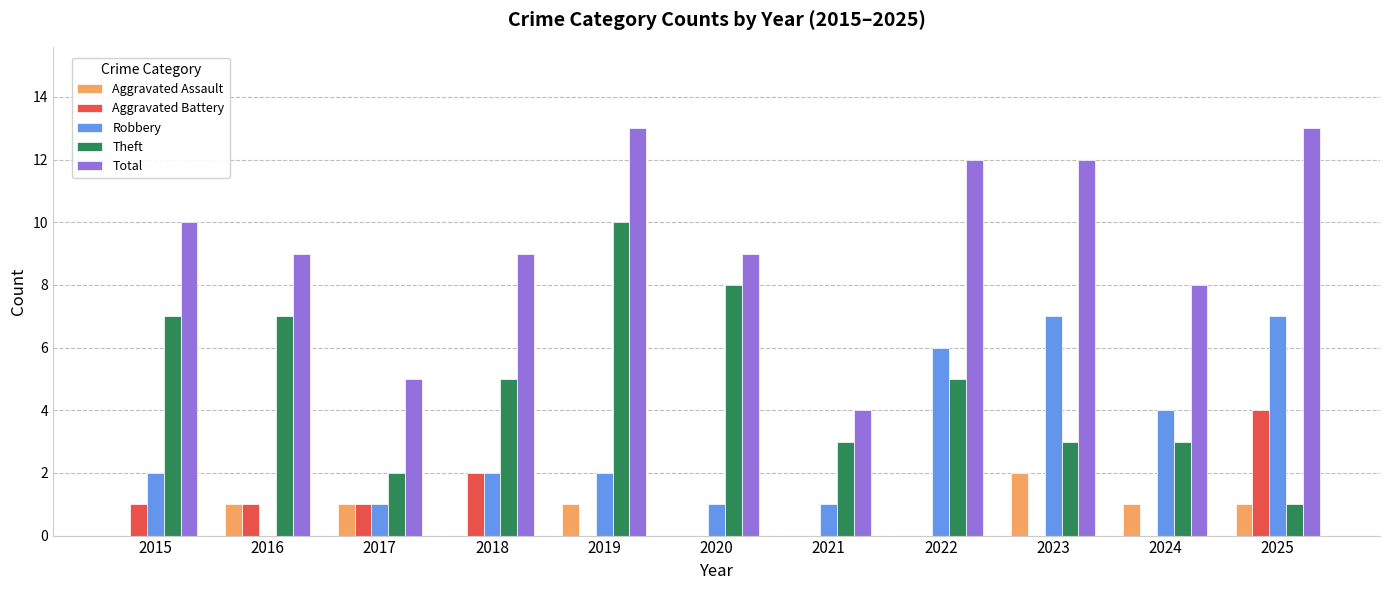

What is the greatest value displayed?

13